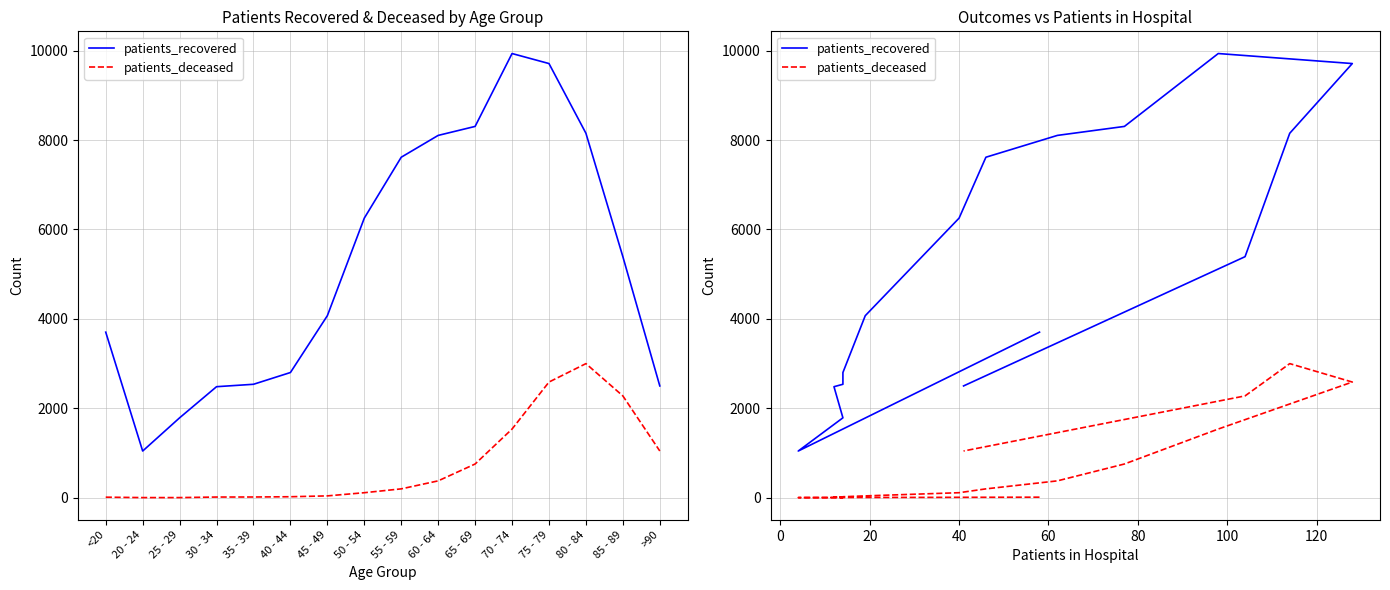

What is the difference between the patients_recovered values at 80 - 84 and 70 - 74?

1783